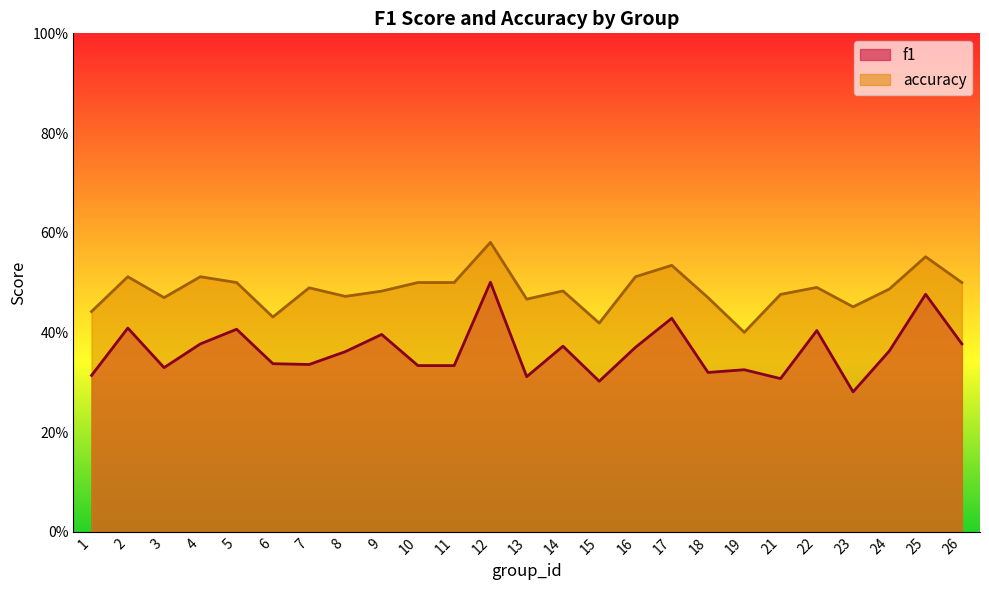

Which series has the widest spread of values?

f1